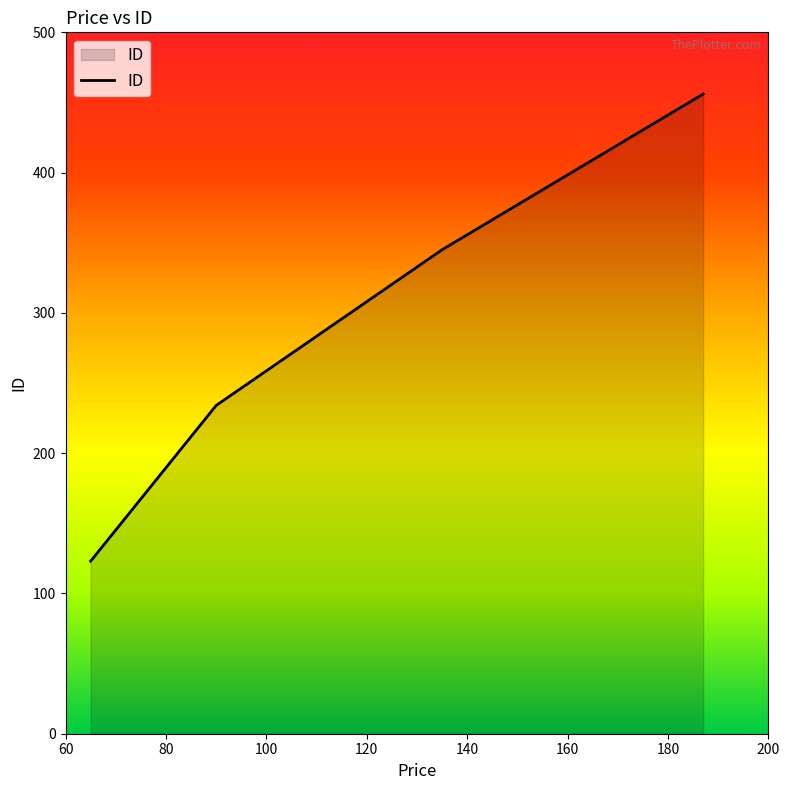

What is the maximum value shown in the chart?

456